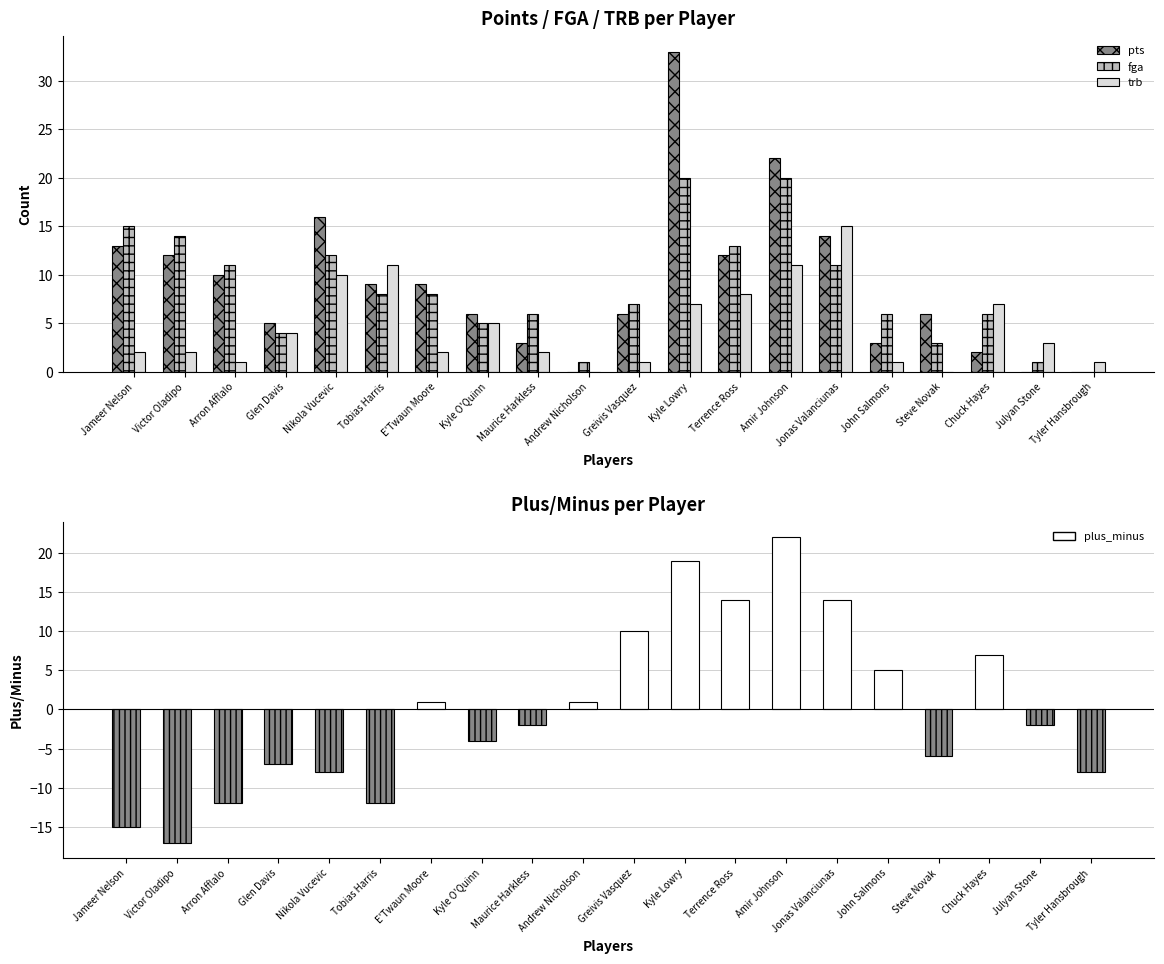

Which category has the highest value in the trb series?

Jonas Valanciunas